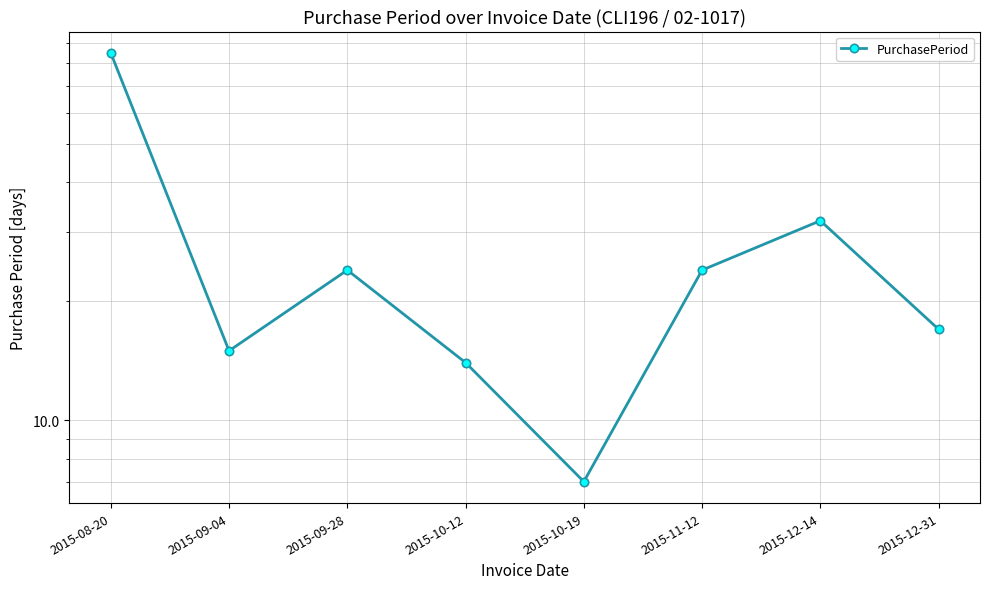

Which label corresponds to the largest value in the chart?

2015-08-20